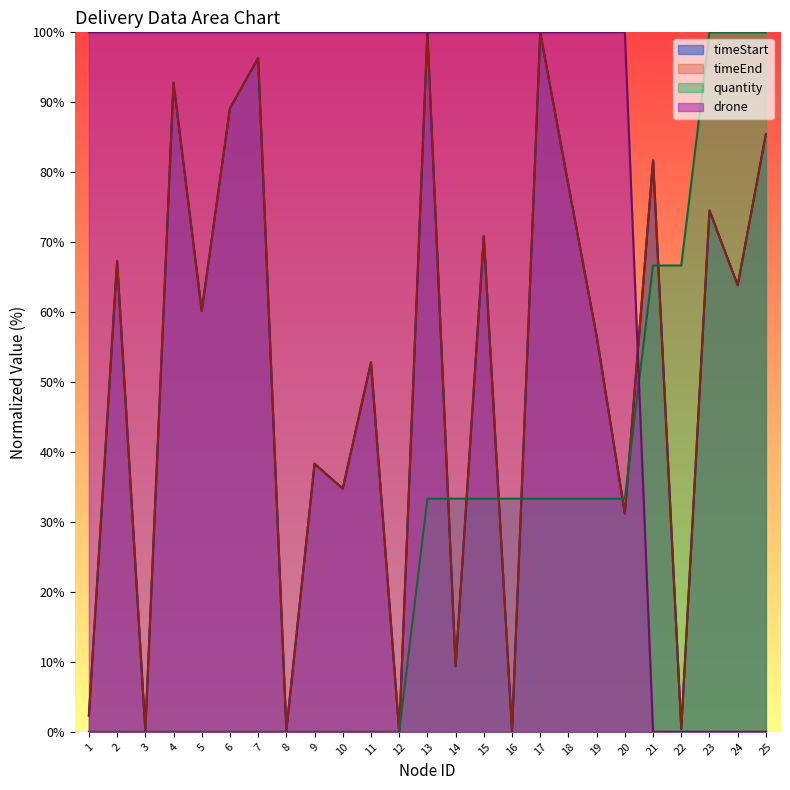

Reading right to left, transcribe all the data shown in this chart.

timeStart: 25=85.4	24=63.8	23=74.5	22=0.4	21=81.7	20=31.2	19=56.6	18=78.1	17=100.0	16=0.1	15=70.8	14=9.4	13=100.0	12=0.0	11=52.8	10=34.8	9=38.3	8=0.2	7=96.3	6=89.1	5=60.2	4=92.8	3=0.2	2=67.3	1=2.3
timeEnd: 25=85.4	24=63.8	23=74.5	22=0.4	21=81.7	20=31.2	19=56.6	18=78.1	17=100.0	16=0.1	15=70.8	14=9.4	13=100.0	12=0.0	11=52.8	10=34.8	9=38.3	8=0.2	7=96.3	6=89.1	5=60.2	4=92.8	3=0.2	2=67.3	1=2.3
quantity: 25=100.0	24=100.0	23=100.0	22=66.7	21=66.7	20=33.3	19=33.3	18=33.3	17=33.3	16=33.3	15=33.3	14=33.3	13=33.3	12=0.0	11=0.0	10=0.0	9=0.0	8=0.0	7=0.0	6=0.0	5=0.0	4=0.0	3=0.0	2=0.0	1=0.0
drone: 25=0.0	24=0.0	23=0.0	22=0.0	21=0.0	20=100.0	19=100.0	18=100.0	17=100.0	16=100.0	15=100.0	14=100.0	13=100.0	12=100.0	11=100.0	10=100.0	9=100.0	8=100.0	7=100.0	6=100.0	5=100.0	4=100.0	3=100.0	2=100.0	1=100.0